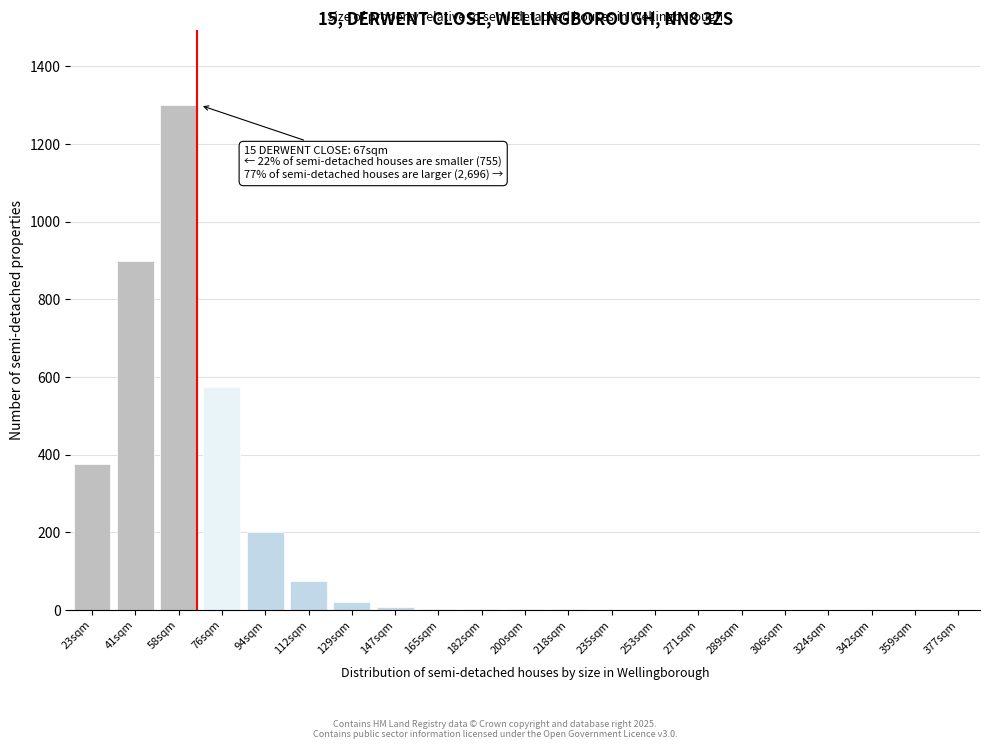

True or false: the data shows 1497 at 41sqm.

False